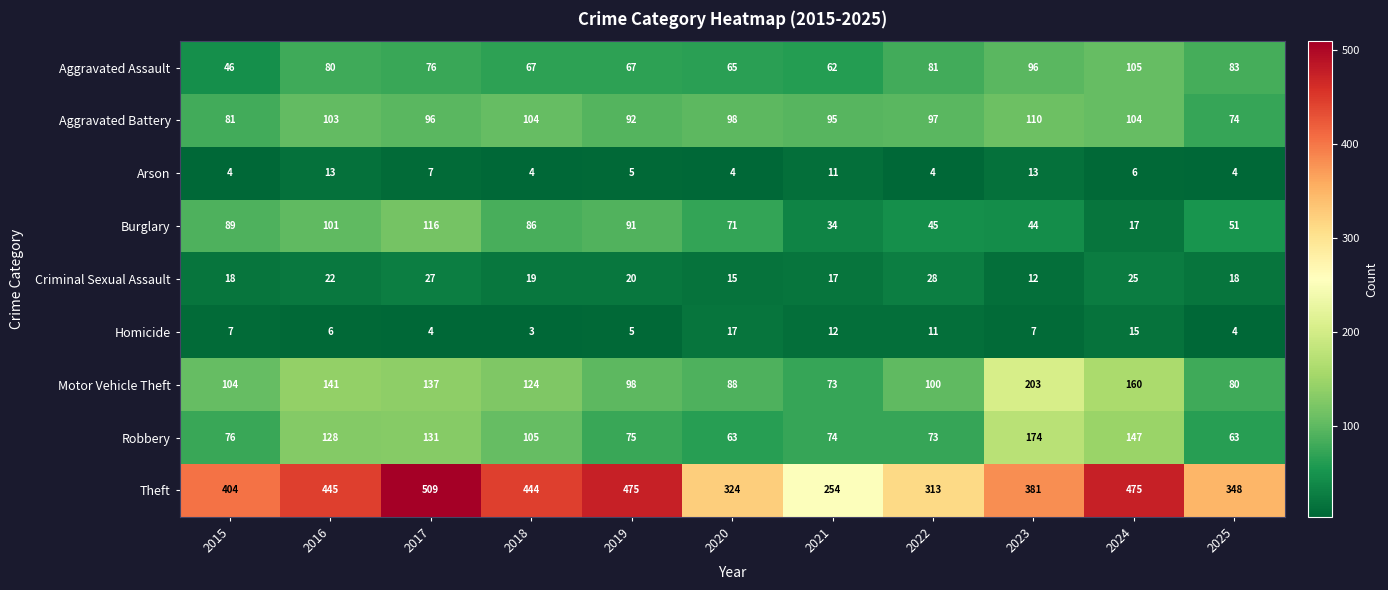

What is the average value of the Theft series?

397